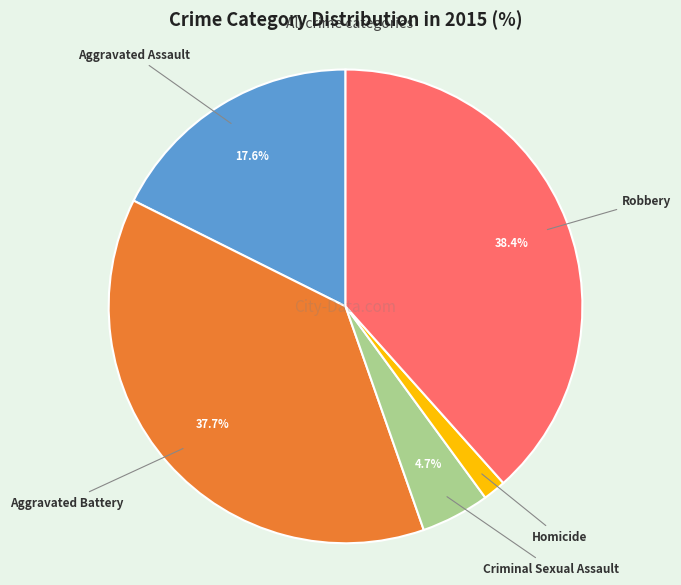

Is Aggravated Assault the majority of the pie?

No